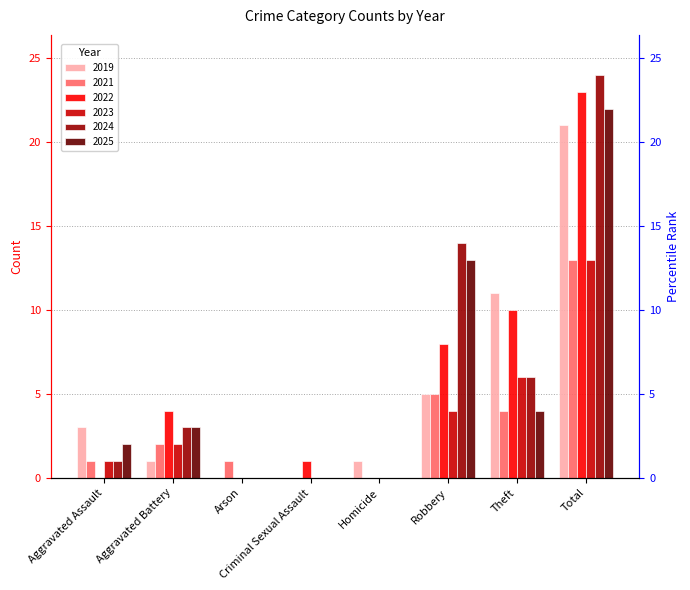

At which category is the sum across all series the highest?

Total